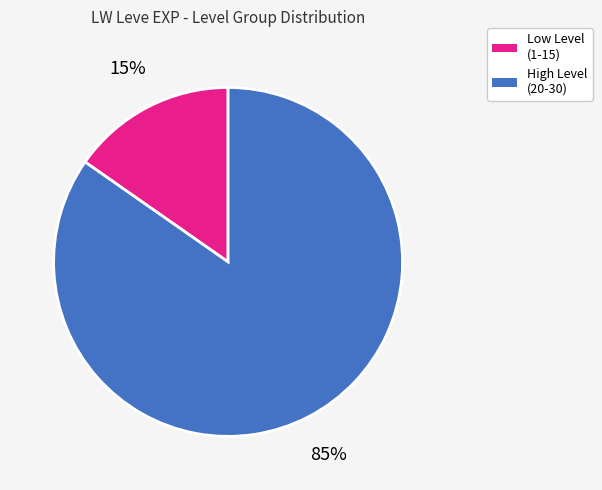

How many slices are in this pie chart?

2